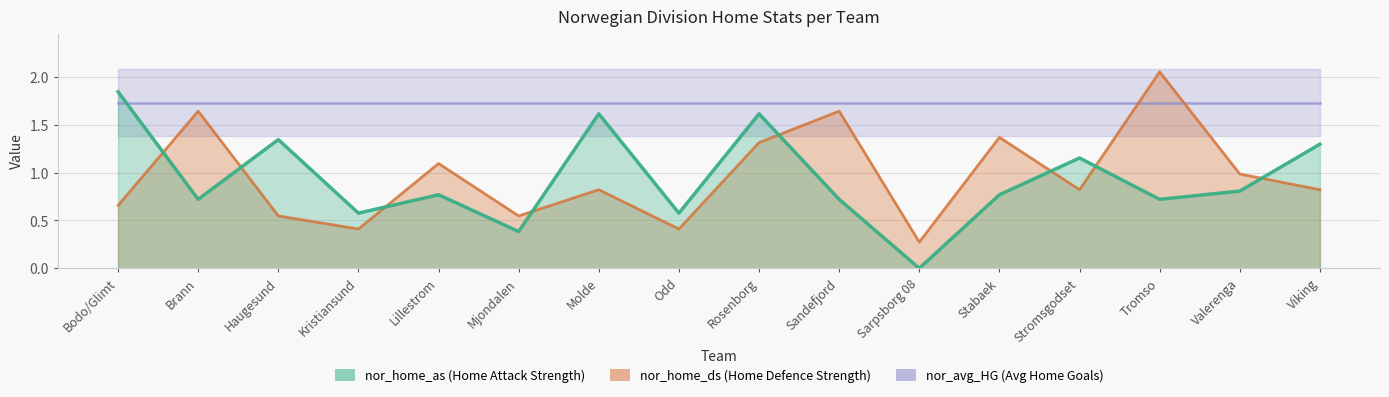

What is the average value of the nor_home_ds series?

1.0